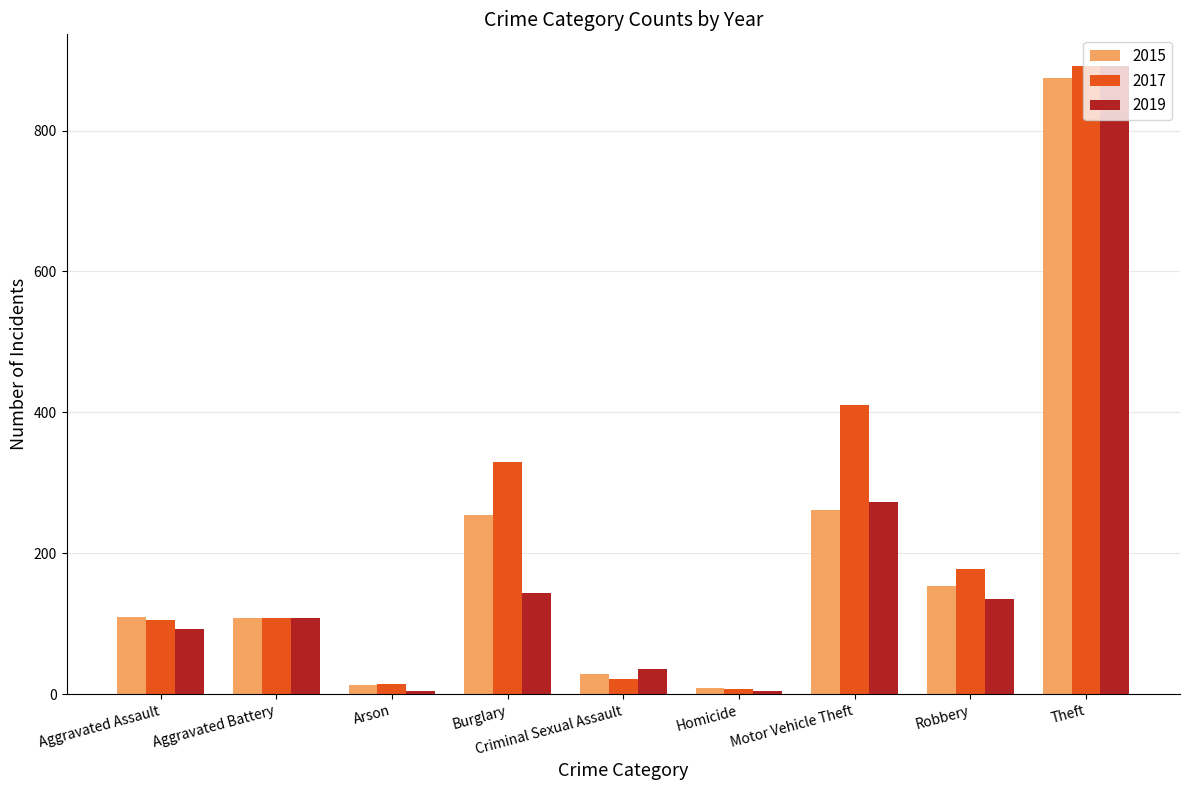

True or false: 2019 has a value of 35 at Criminal Sexual Assault.

True